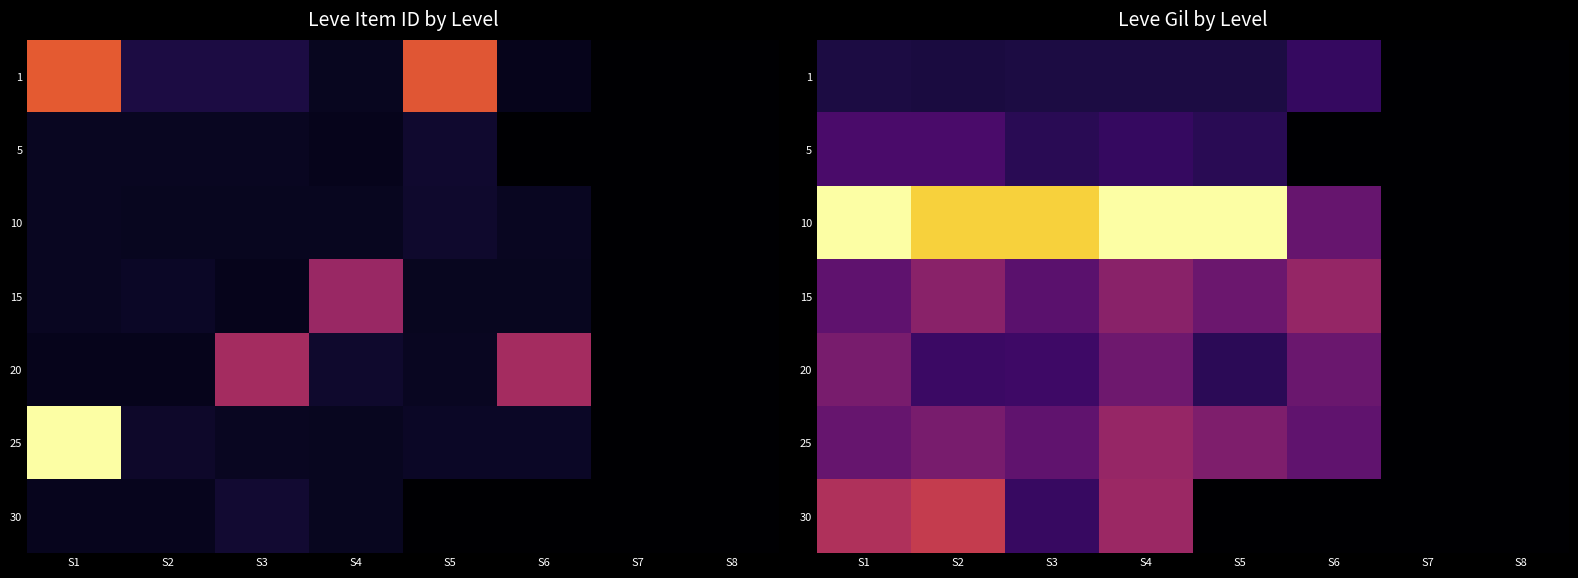

The value of 25 at S3 is 271. True or false?

True